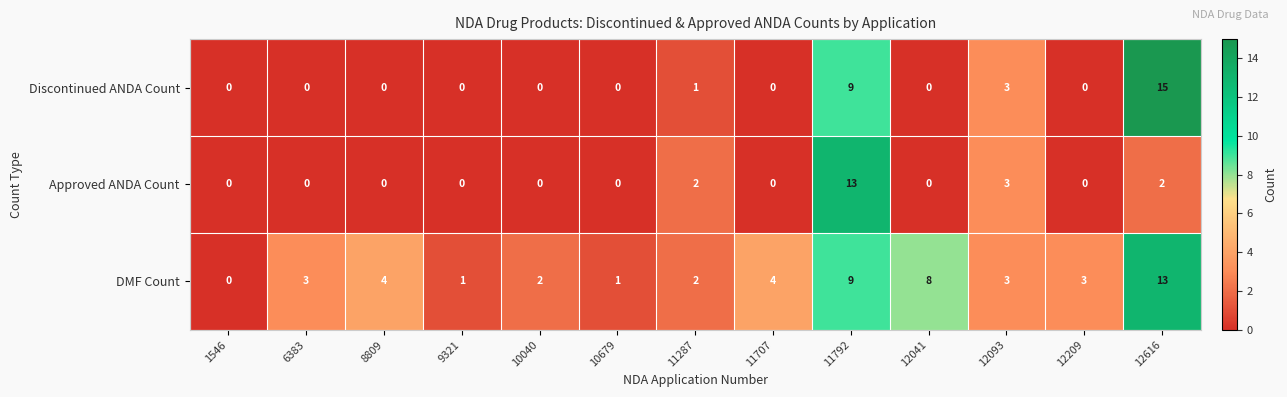

True or false: Approved ANDA Count has a value of 6 at 12209.

False